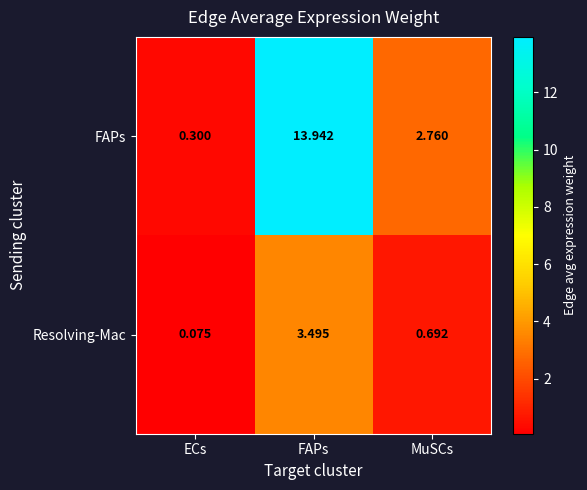

Where is FAPs nearest to the value 7?

MuSCs